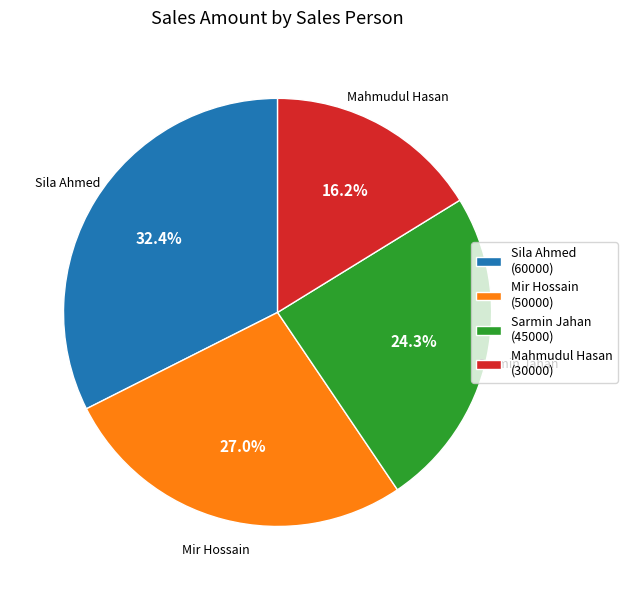

Rank the categories by value from lowest to highest.

Mahmudul Hasan, Sarmin Jahan, Mir Hossain, Sila Ahmed